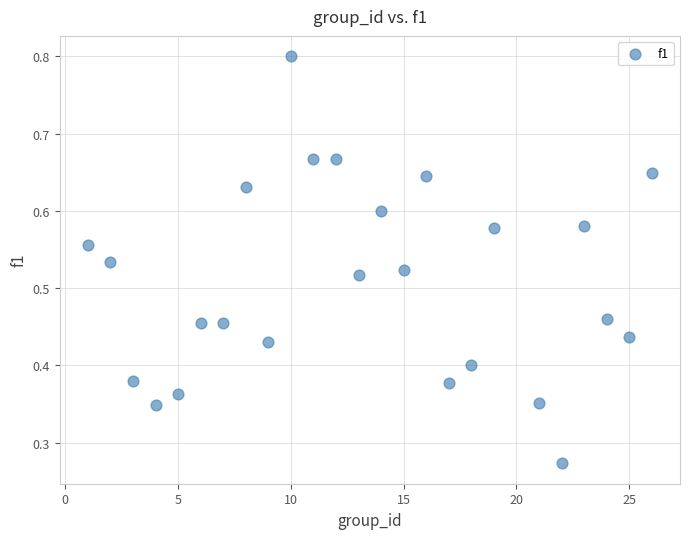

What is the range of X values (max minus min)?

25.0